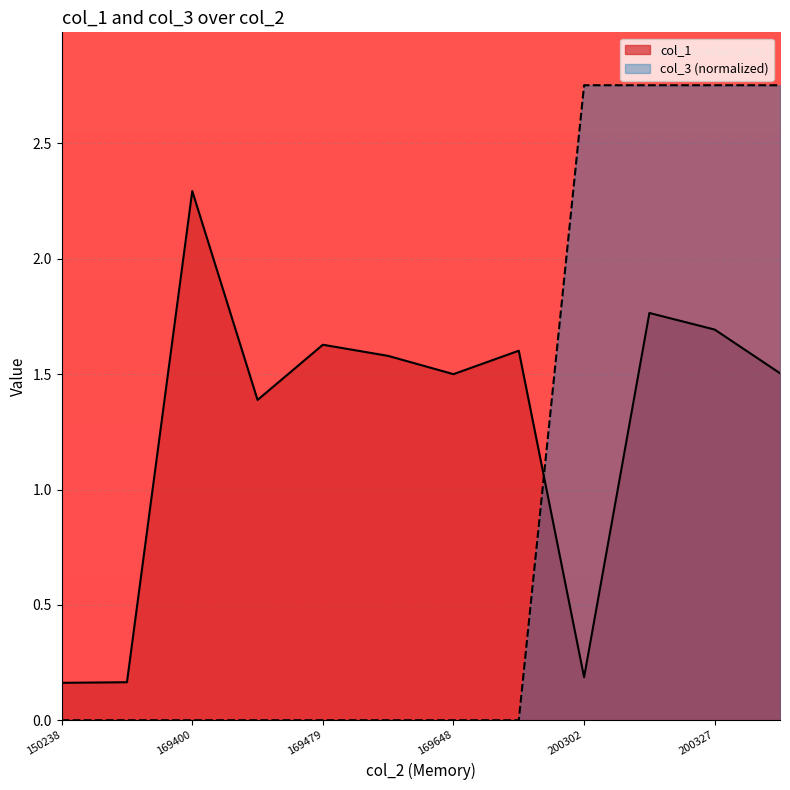

How many lines are shown in the chart?

2